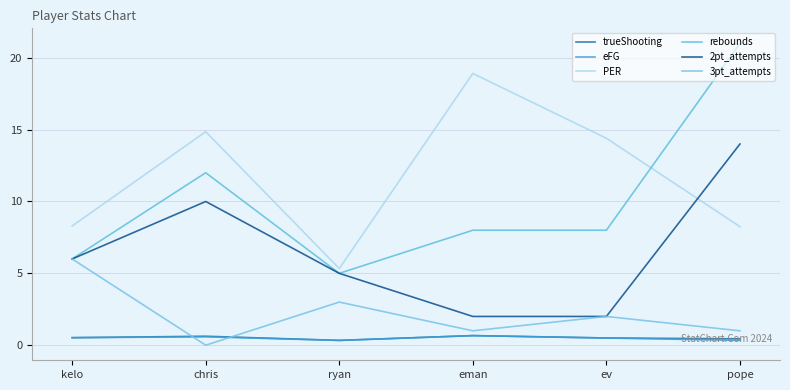

Where is the first local maximum for rebounds?

chris